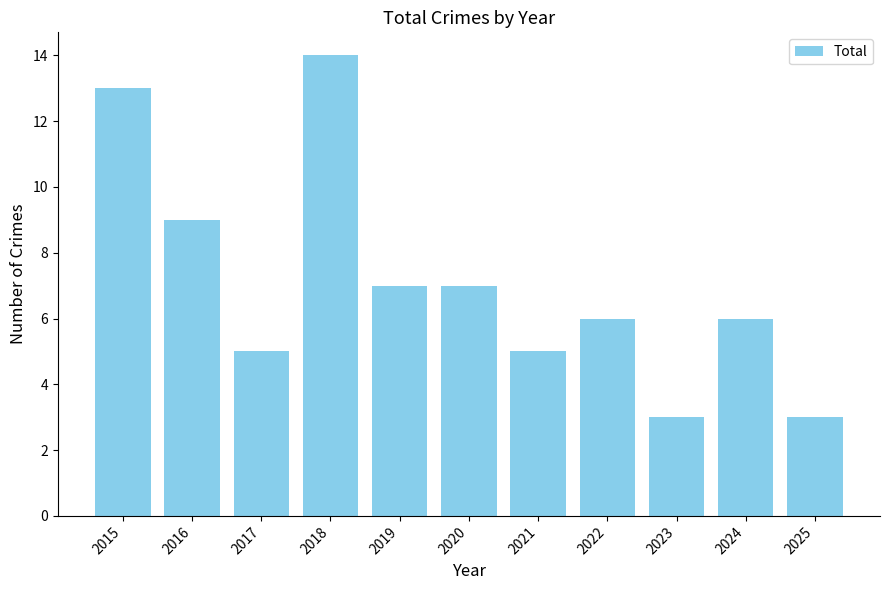

Reading left to right, transcribe all the data shown in this chart.

13	9	5	14	7	7	5	6	3	6	3